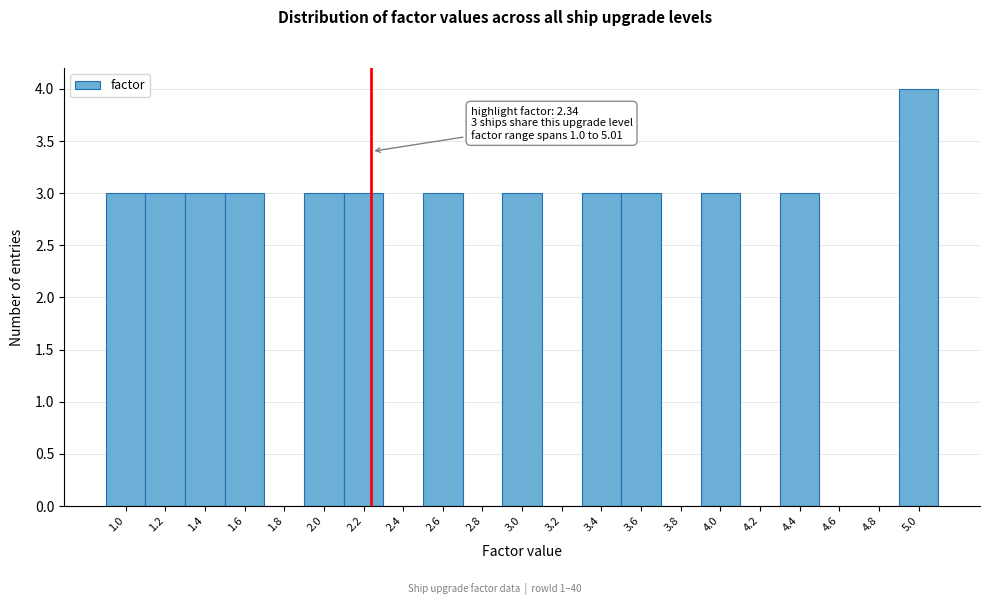

Reading right to left, extract all data points from this chart.

5.0=4	4.8=0	4.6=0	4.4=3	4.2=0	4.0=3	3.8=0	3.6=3	3.4=3	3.2=0	3.0=3	2.8=0	2.6=3	2.4=0	2.2=3	2.0=3	1.8=0	1.6=3	1.4=3	1.2=3	1.0=3